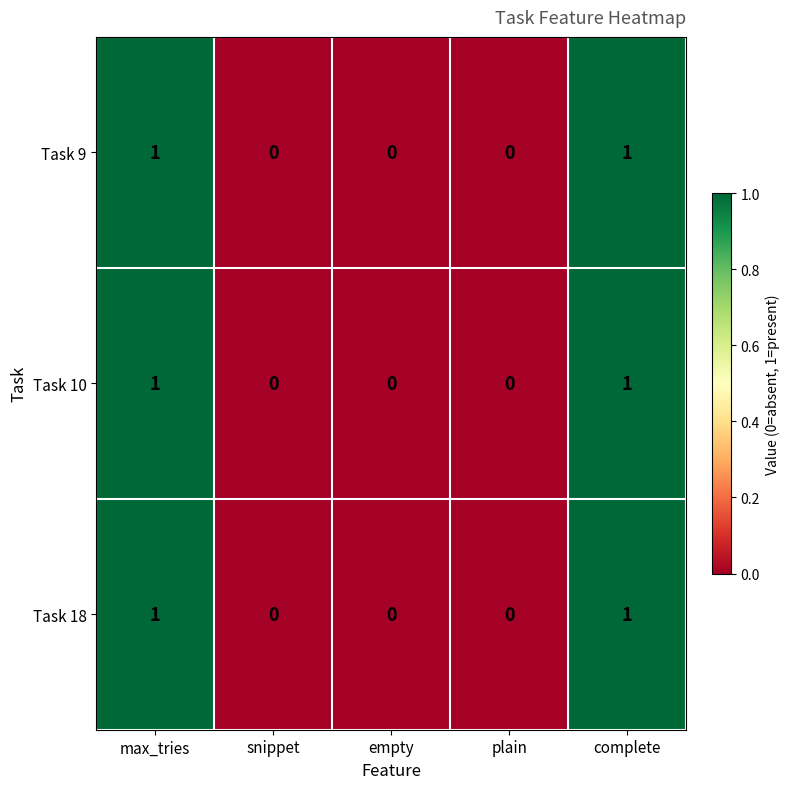

How many values in Task 10 are above zero?

2